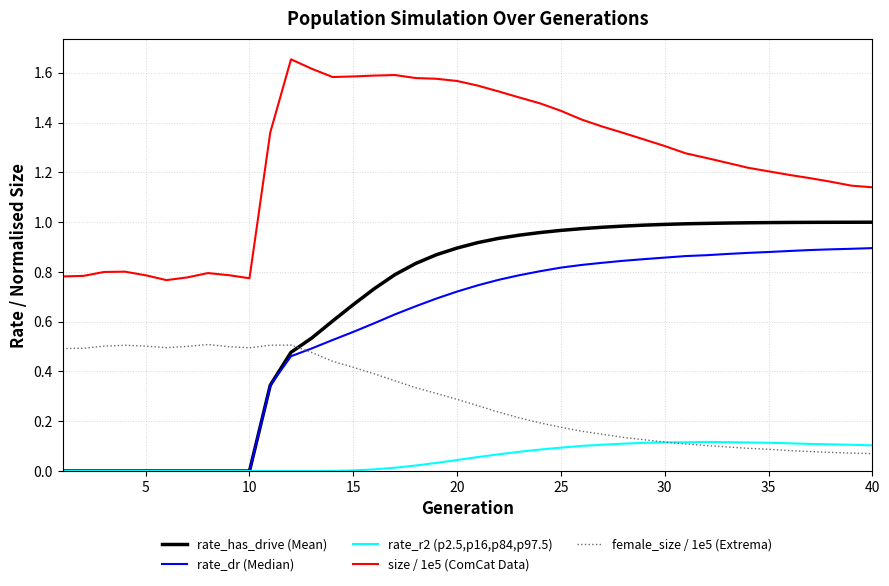

Which series has the largest range (max minus min)?

rate_has_drive (Mean)